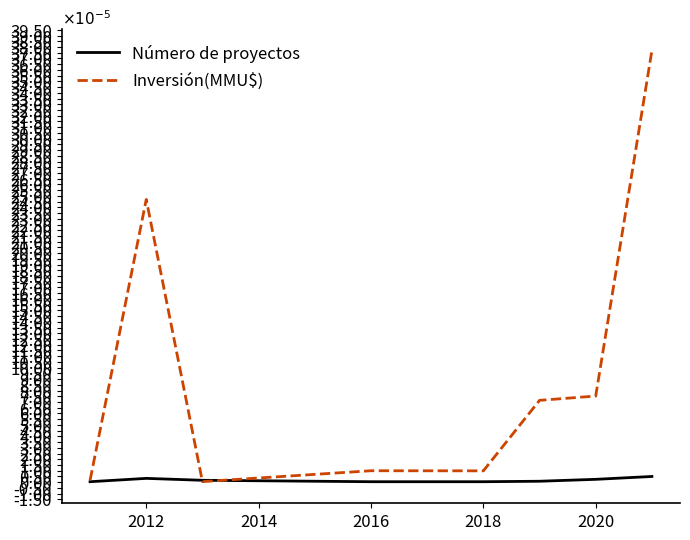

Which series has the largest range (max minus min)?

Inversión(MMU$)